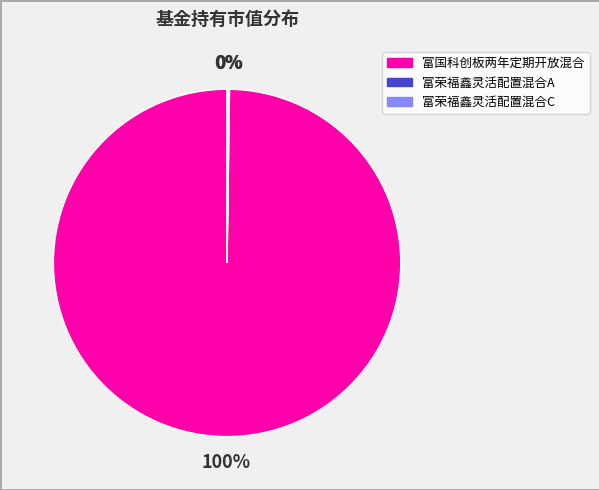

To the nearest percent, what percentage of the pie is 富国科创板两年定期开放混合?

100%